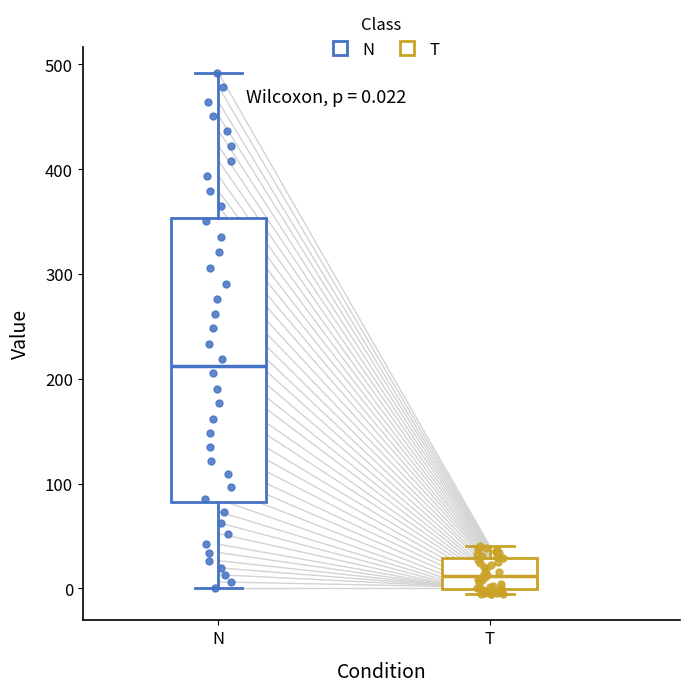

Which box is the tallest, from its lower edge to its upper edge?

N